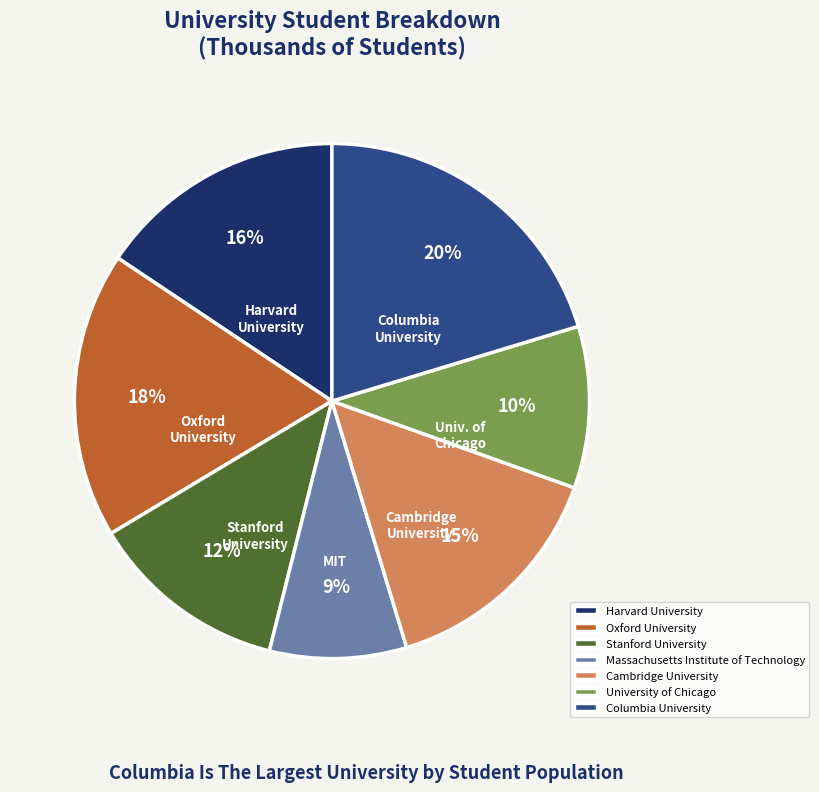

To the nearest percent, what portion does Cambridge University represent?

15%